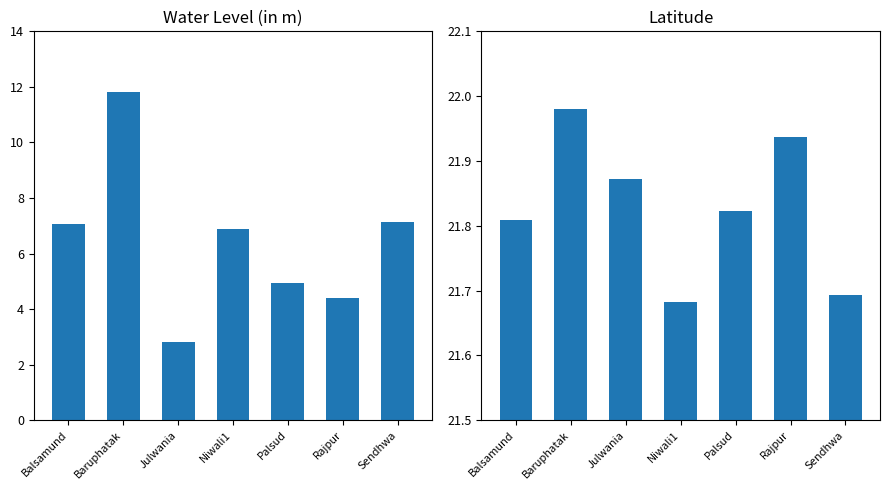

True or false: water_level (in m) has a value of 12.2 at Sendhwa.

False